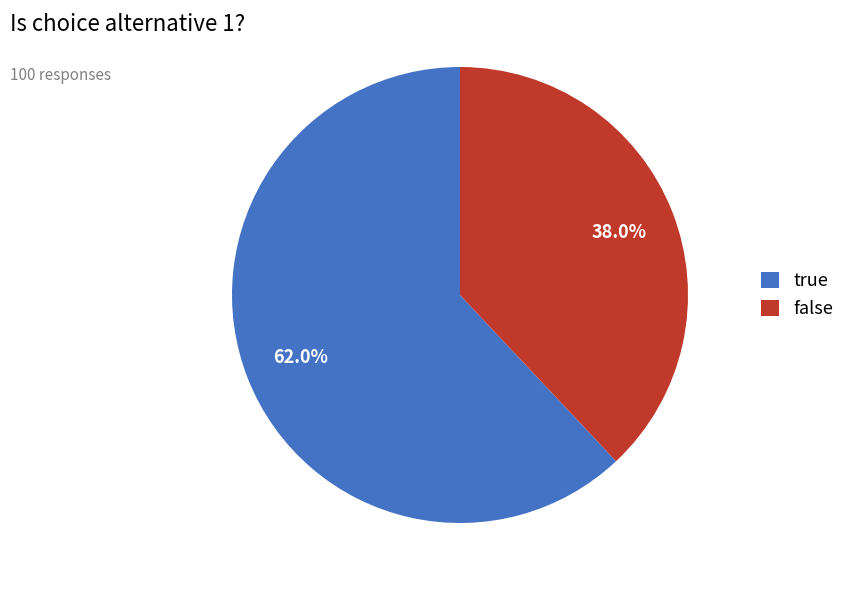

What is the ratio of the value at true to the value at false?

1.6